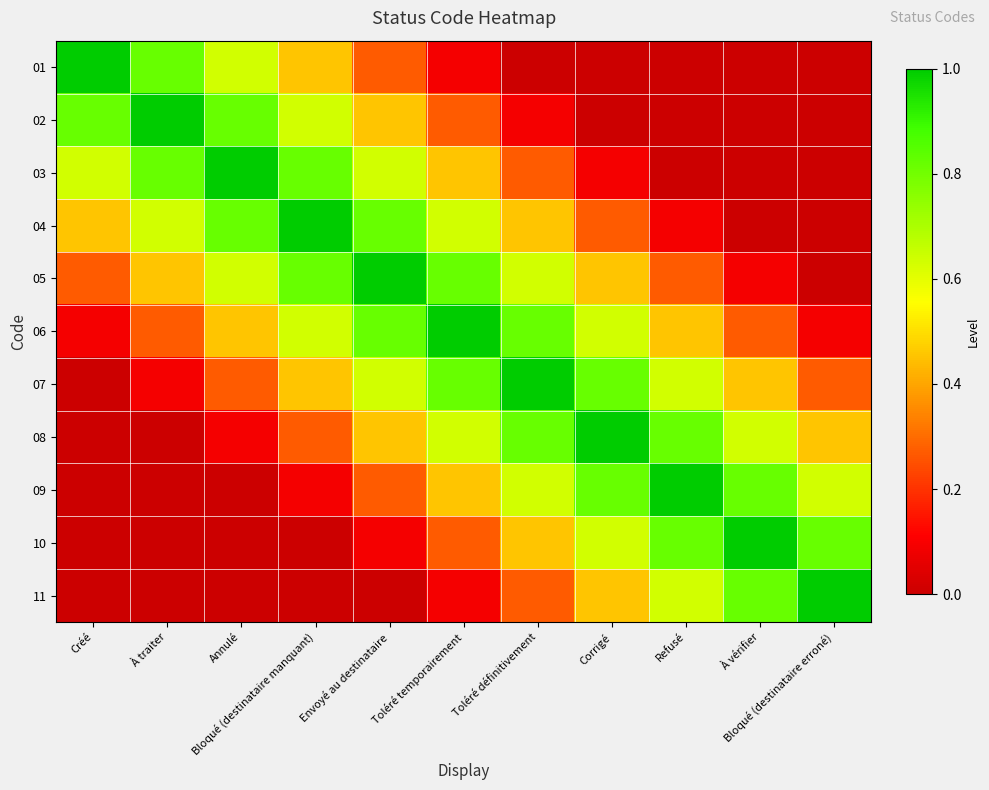

How many series are shown in this chart?

11